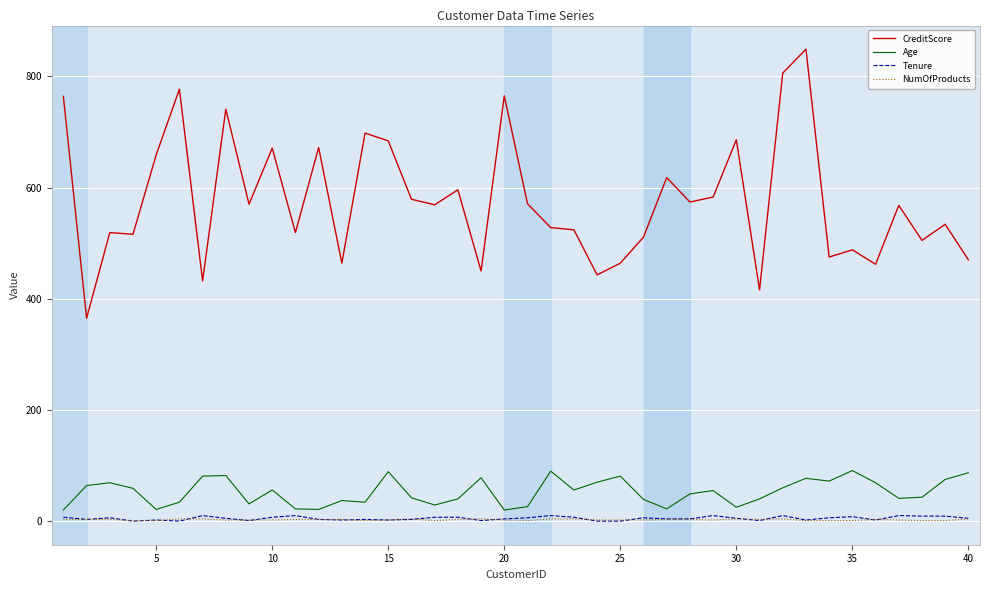

Which series has the widest spread of values?

CreditScore